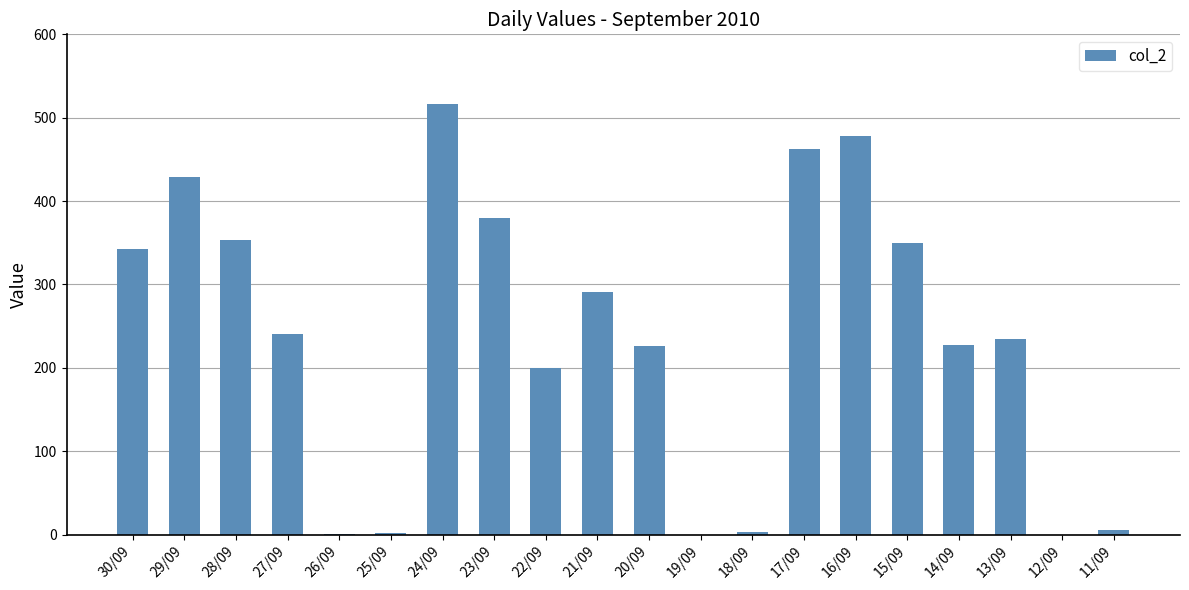

At which label is the value closest to 258?

27/09